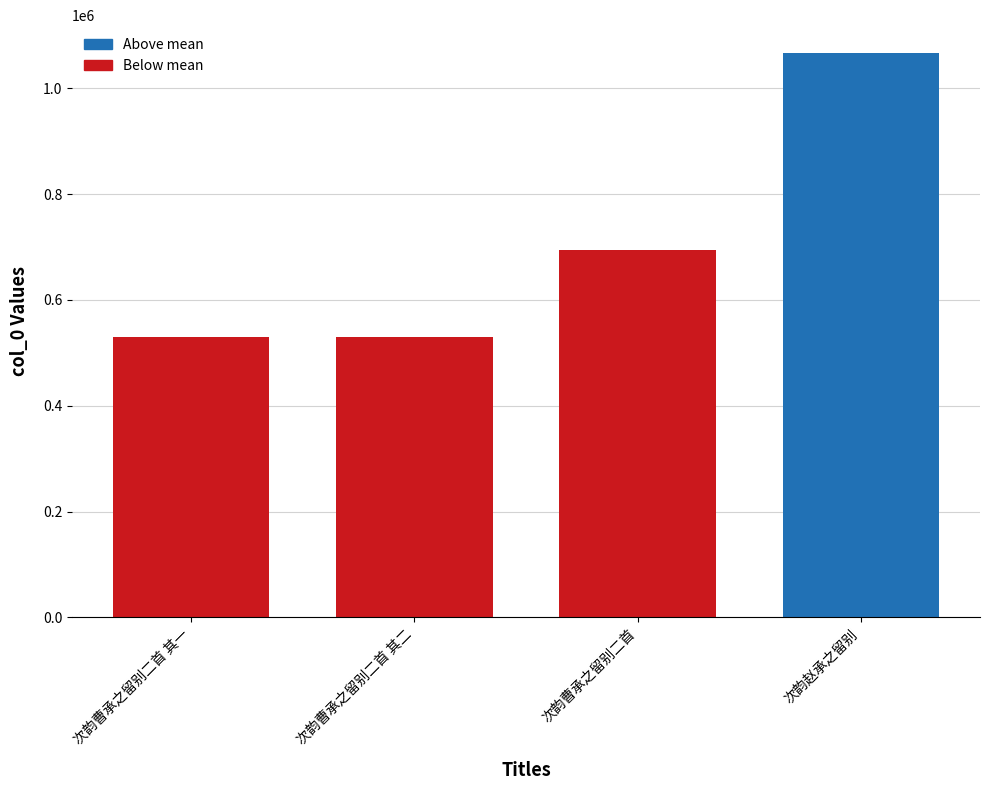

What is the ratio of the value at 次韵曹承之留别二首 其二 to the value at 次韵曹承之留别二首?

0.8